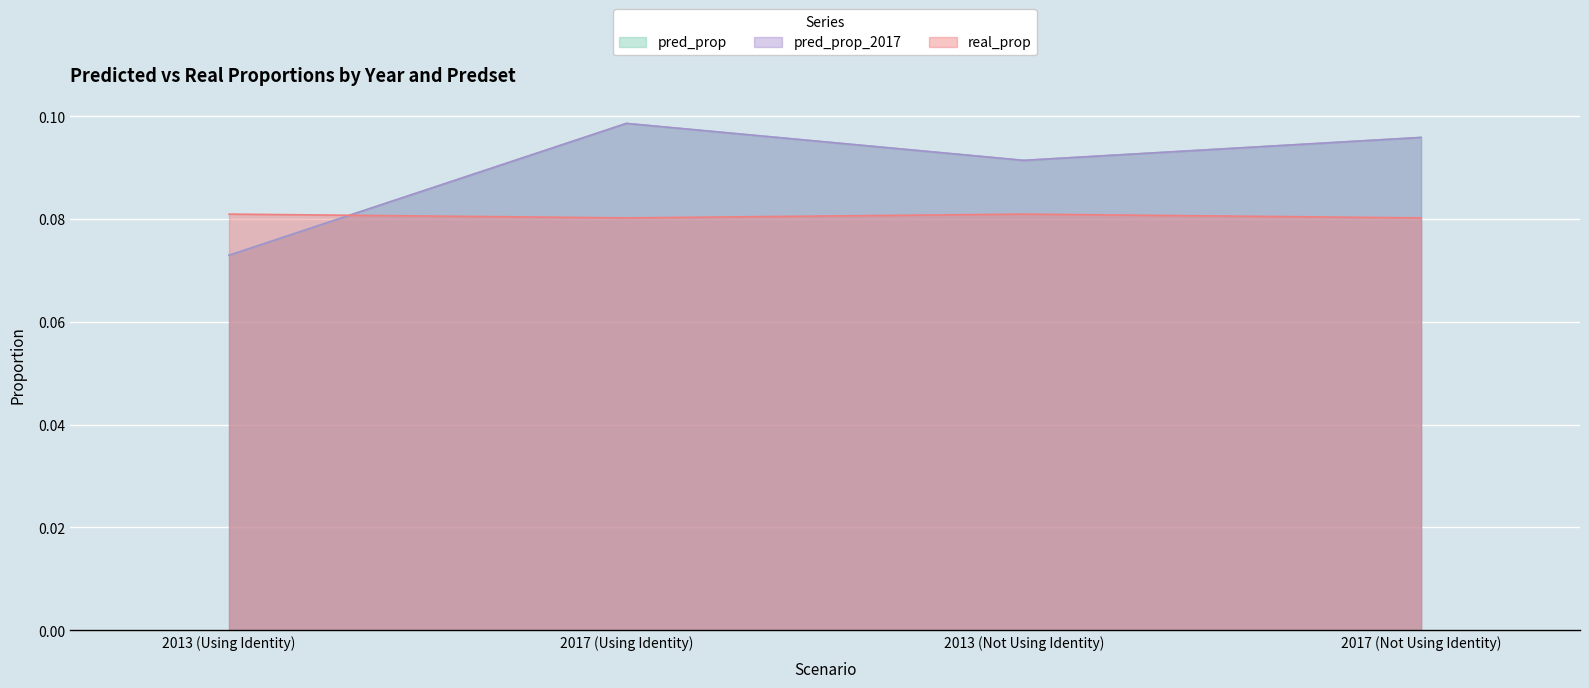

Which series has the widest spread of values?

pred_prop